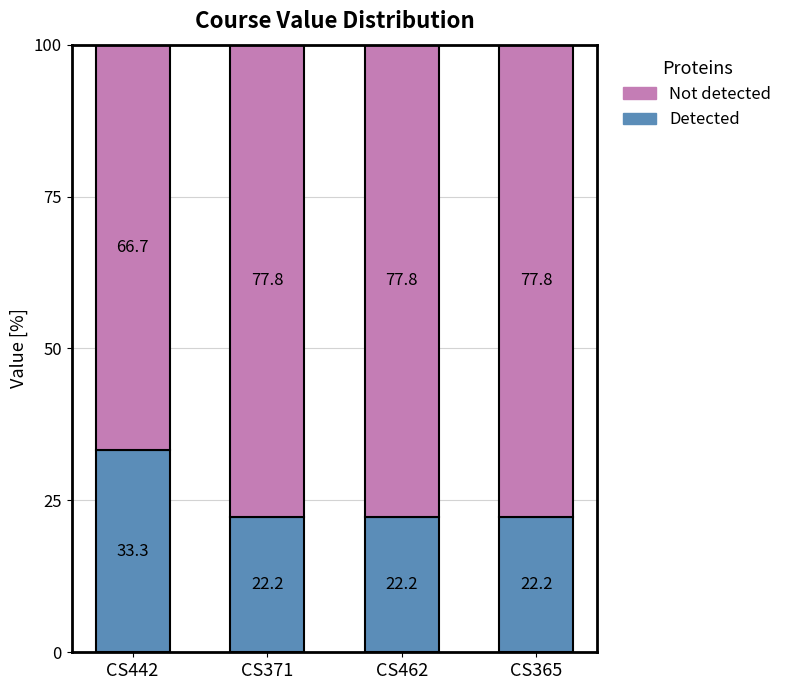

Reading left to right, list the values for the Detected series.

33.3	22.2	22.2	22.2